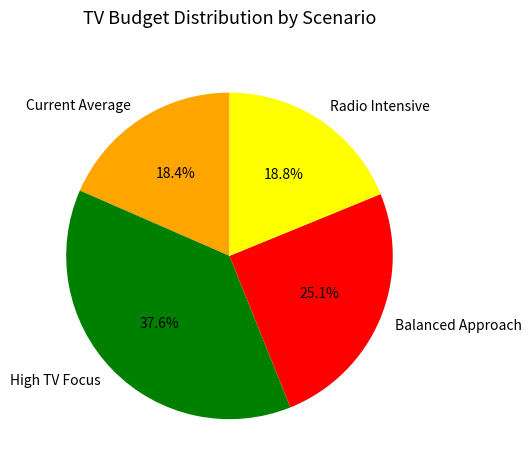

What percentage is the Radio Intensive slice, to the nearest percent?

19%